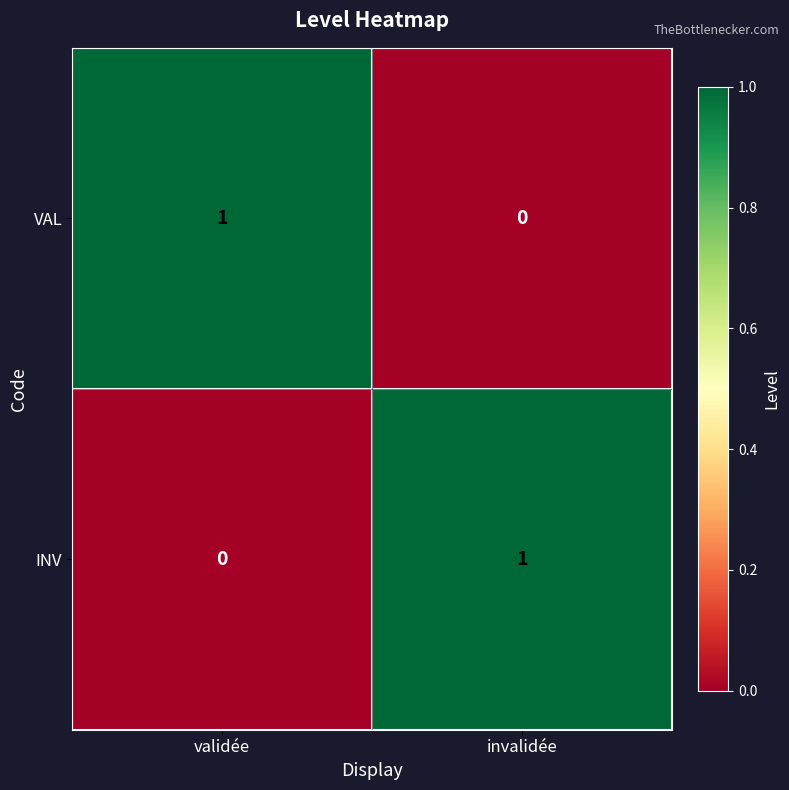

At how many categories does at least one series exceed 0?

2